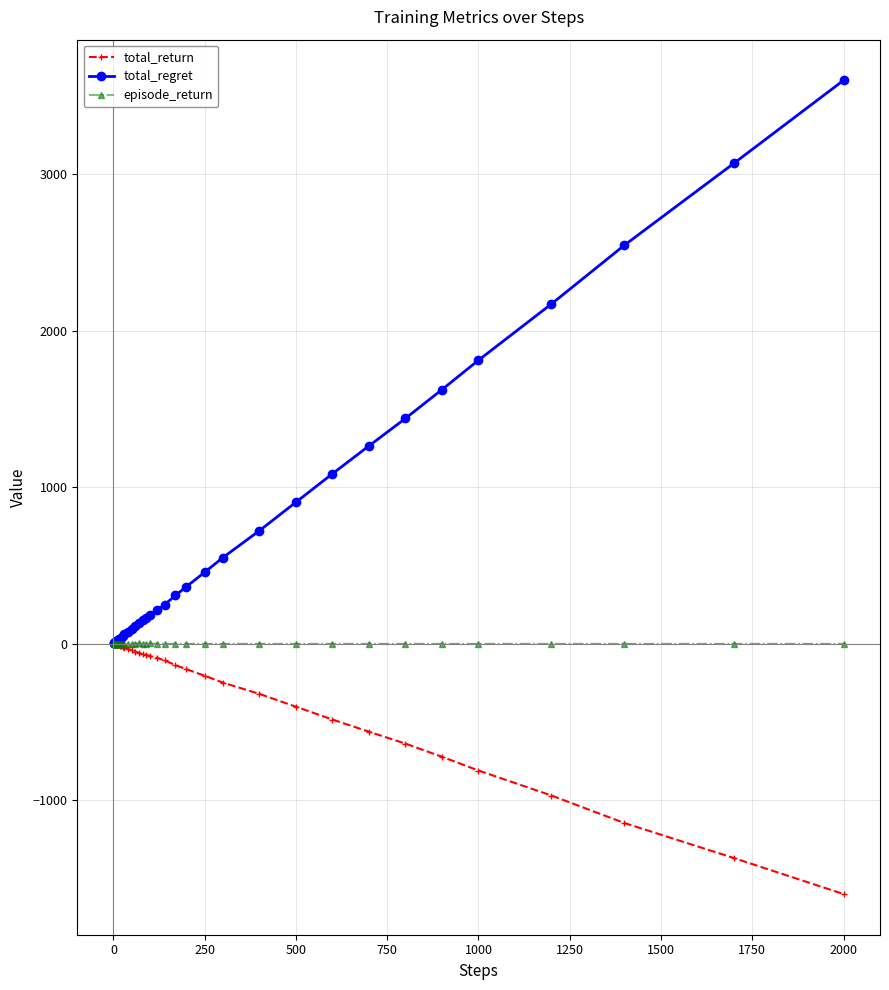

Does the chart display data point markers on the line(s)?

Yes